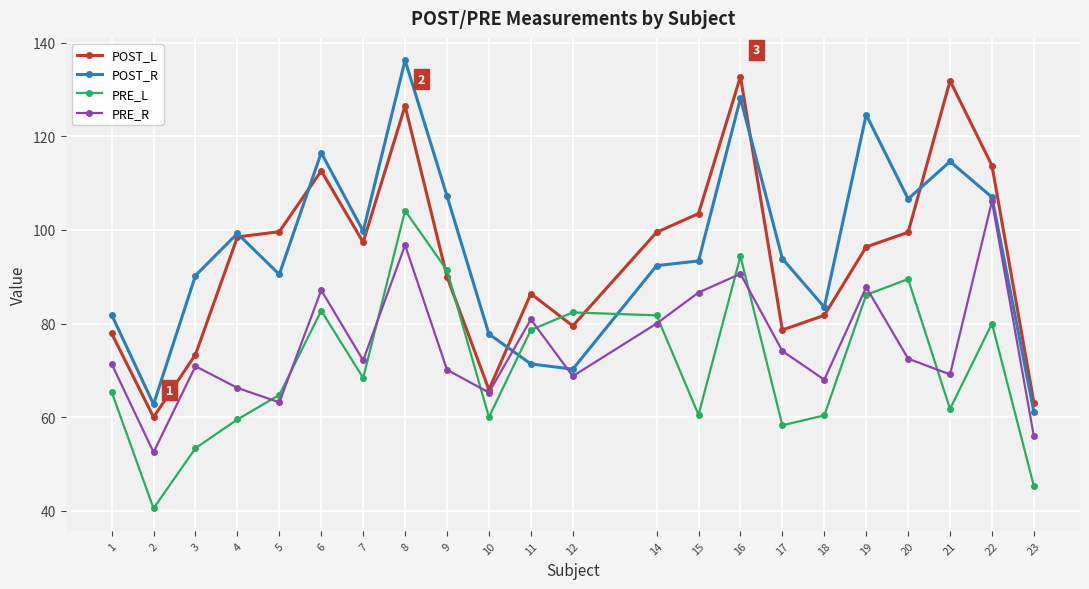

What are all the series names shown in the legend?

POST_L, POST_R, PRE_L, PRE_R